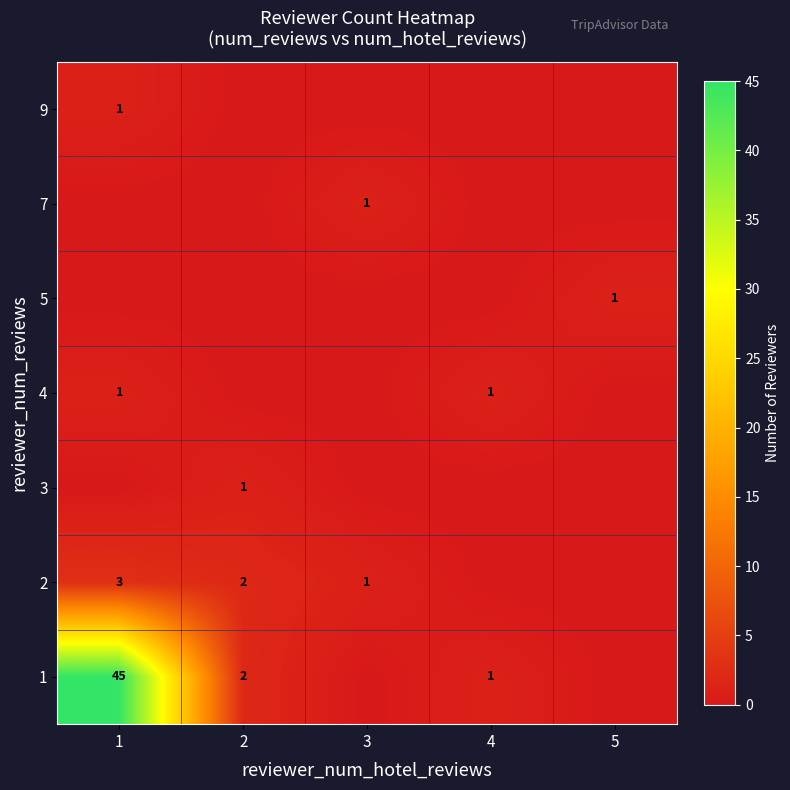

How many series are shown in this chart?

7